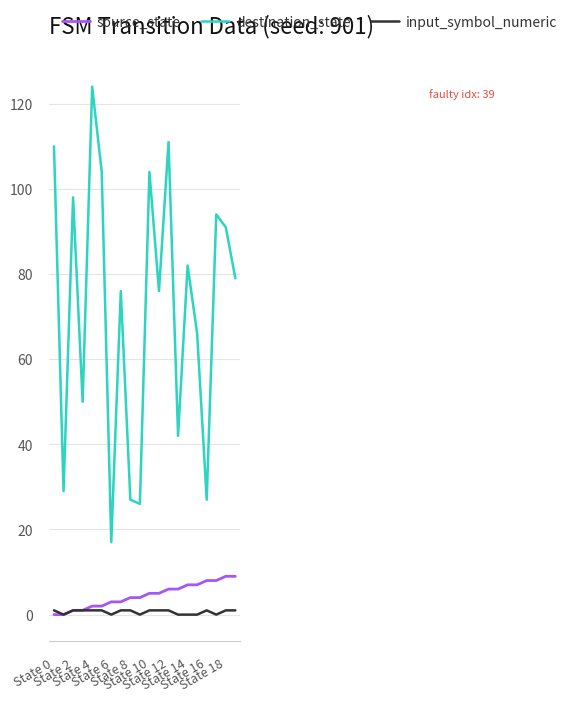

Rank the series by their maximum value, from highest to lowest.

destination_state, source_state, input_symbol_numeric